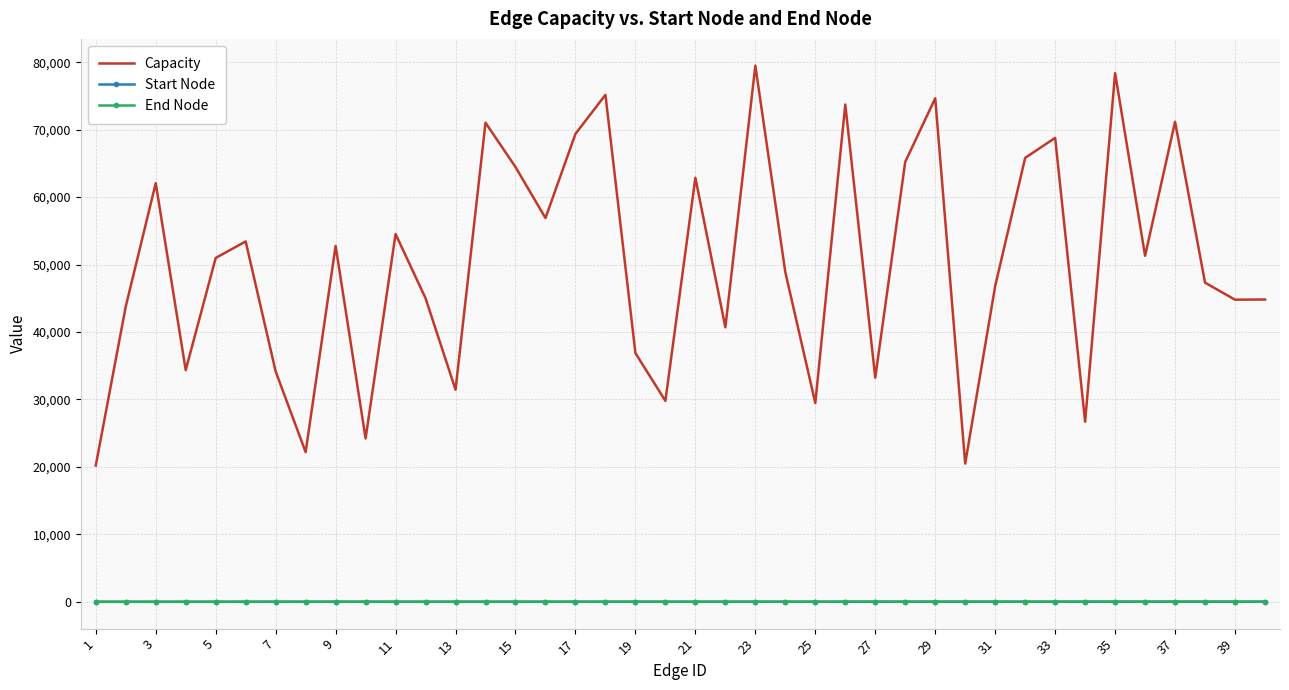

Which series has the largest range (max minus min)?

Capacity